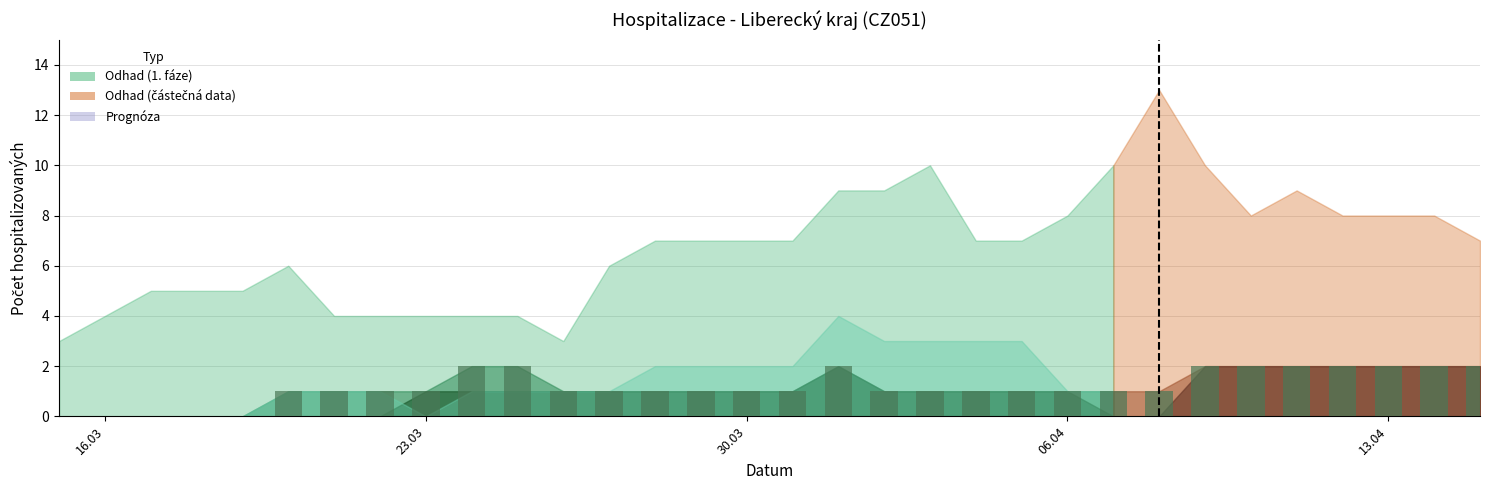

What is the sum of all values?

37